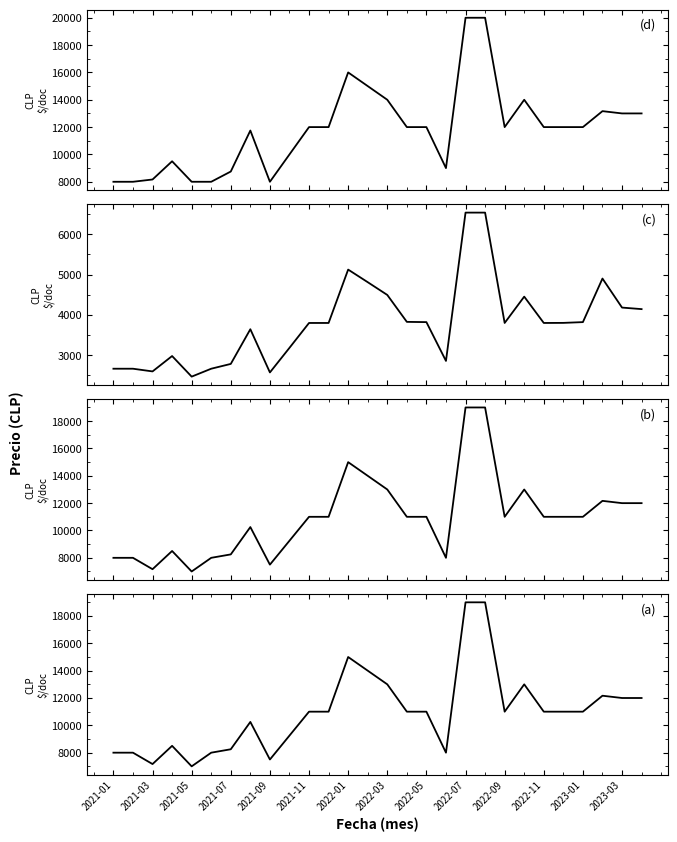

True or false: Precio maximo and Precio promedio ponderado cross at least once.

False